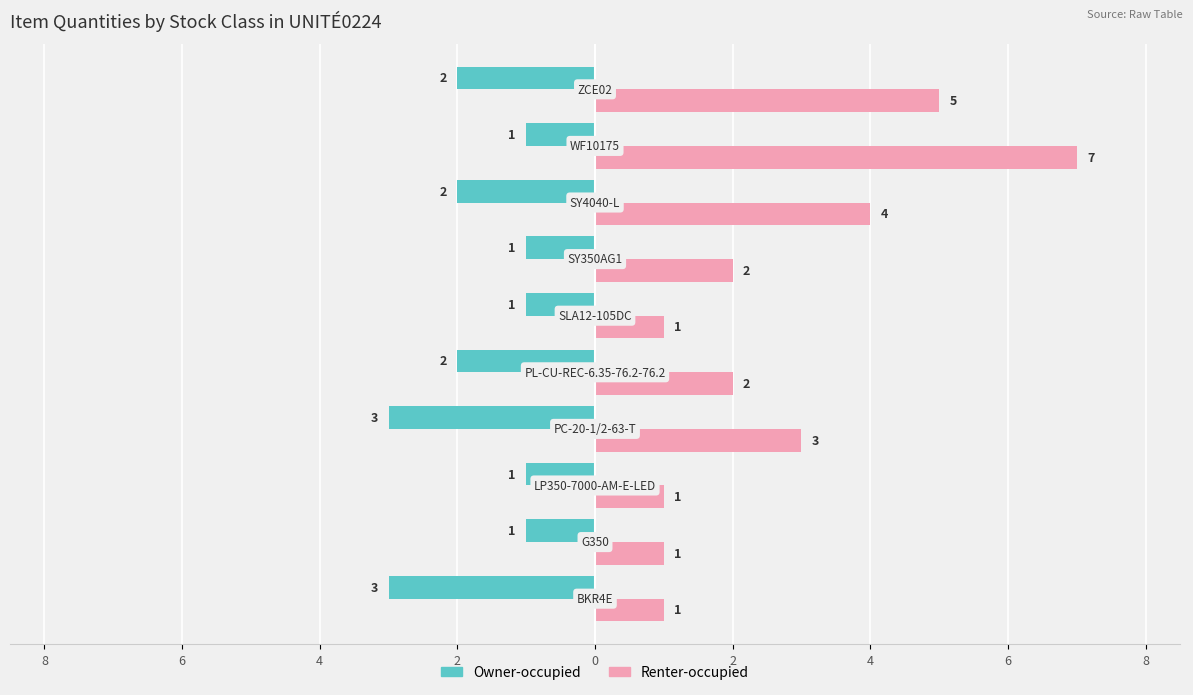

What are all the series names shown in the legend?

Owner-occupied, Renter-occupied